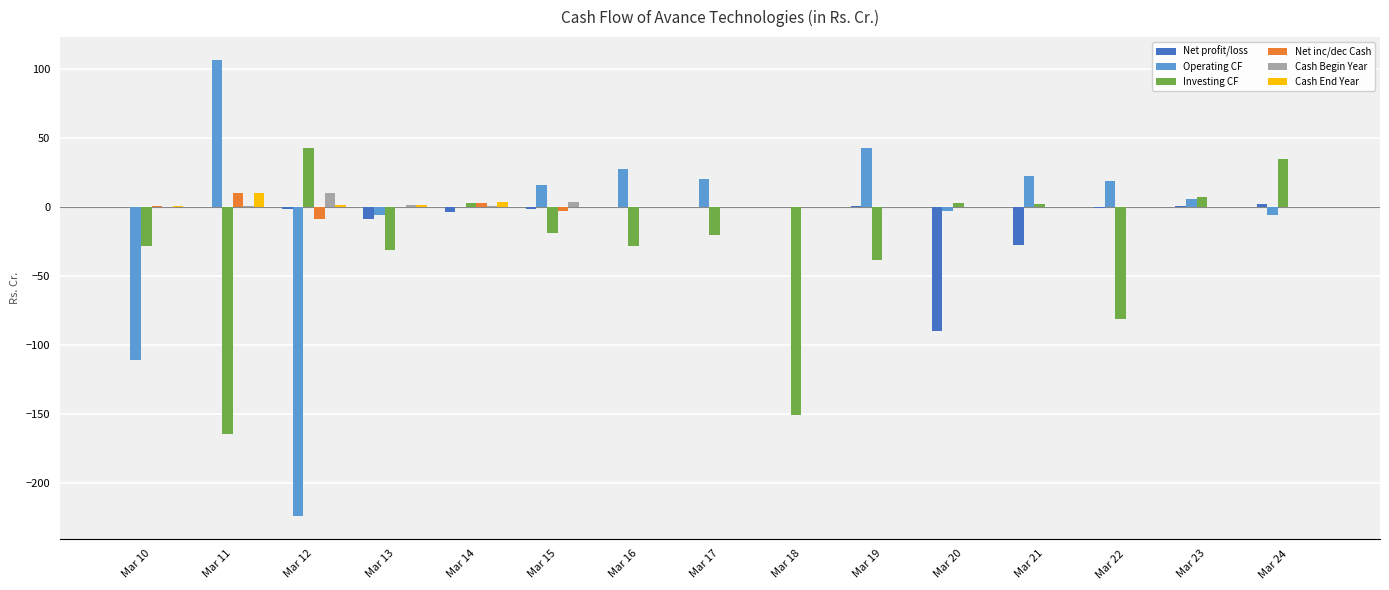

The Net inc/dec Cash series shows -0.3 at Mar 18. True or false?

True